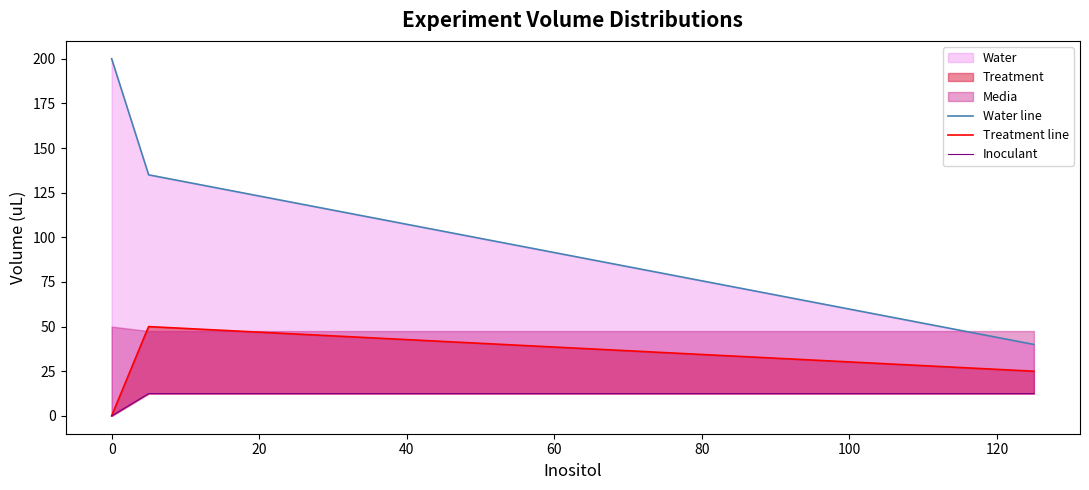

What is the maximum value for Inoculant?

12.5